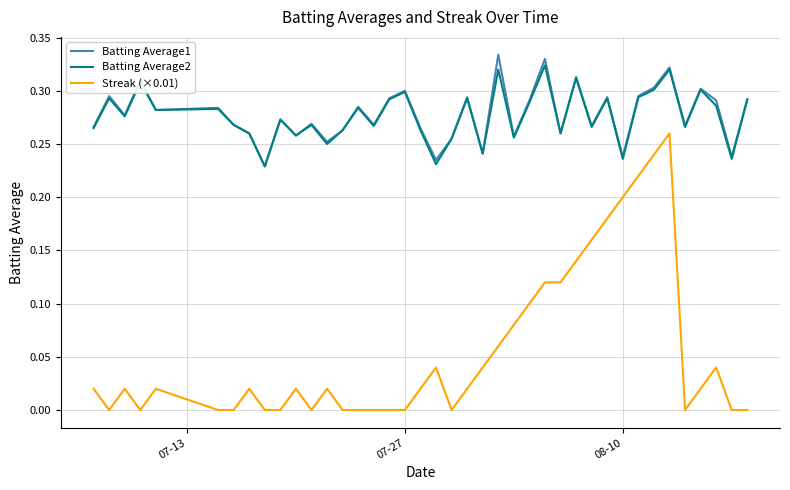

Count the number of categories in the chart.

40